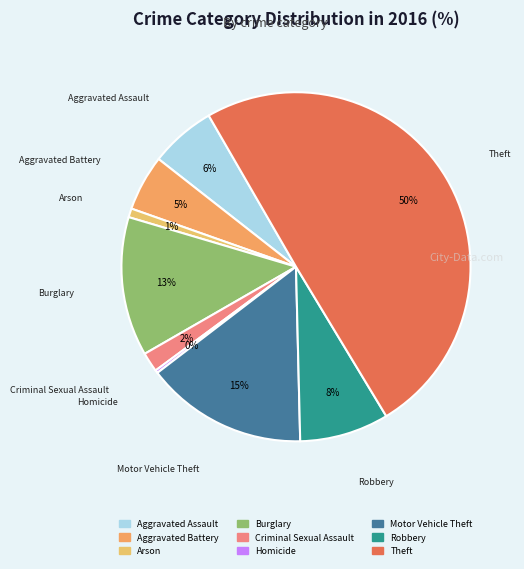

Which has a higher value, Arson or Aggravated Assault?

Aggravated Assault